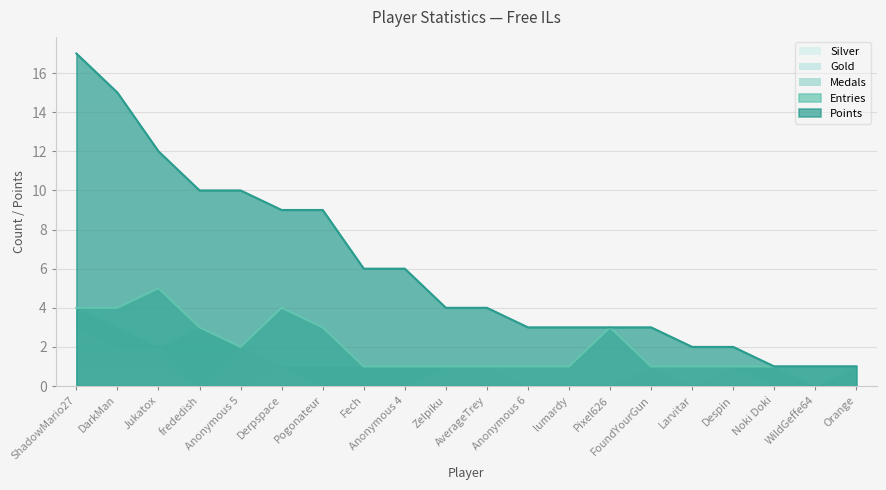

True or false: Medals and Points cross at least once.

False